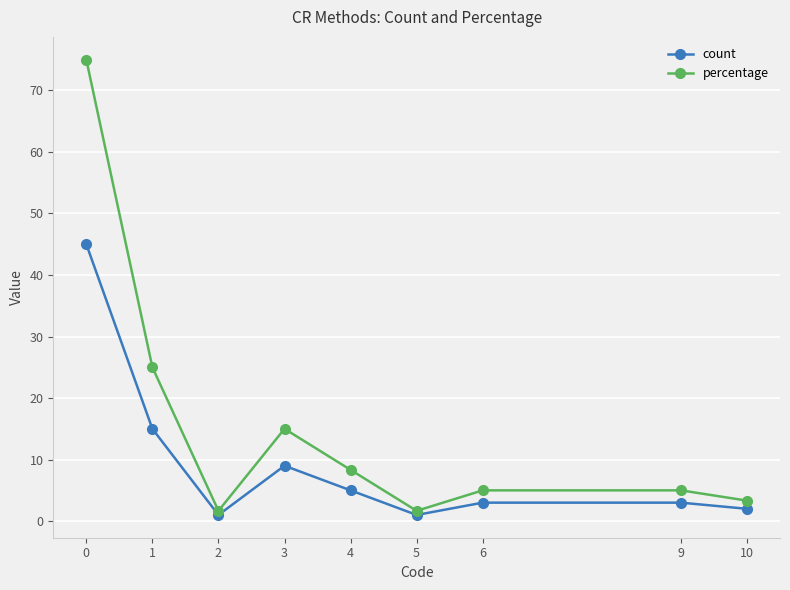

What is the difference between the second highest and minimum values in the percentage series?

23.3